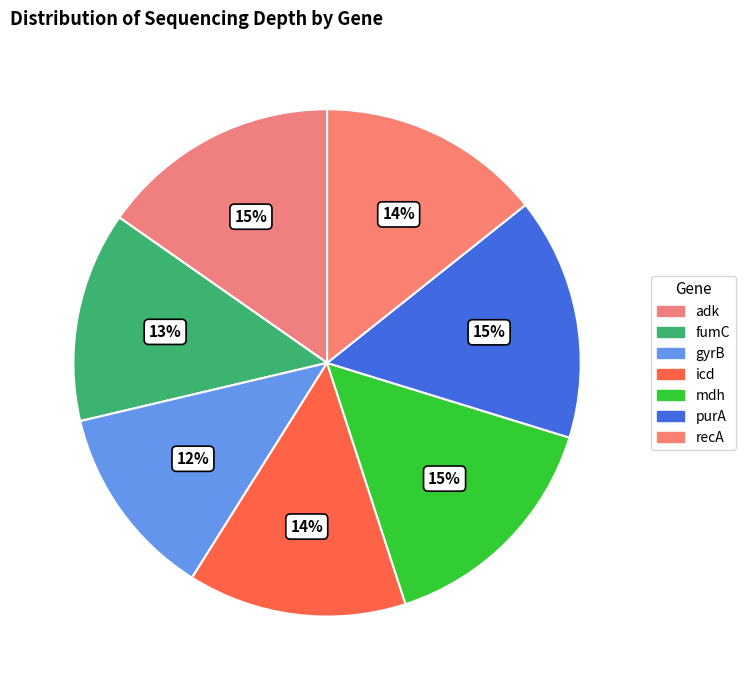

Which has a higher value, gyrB or icd?

icd